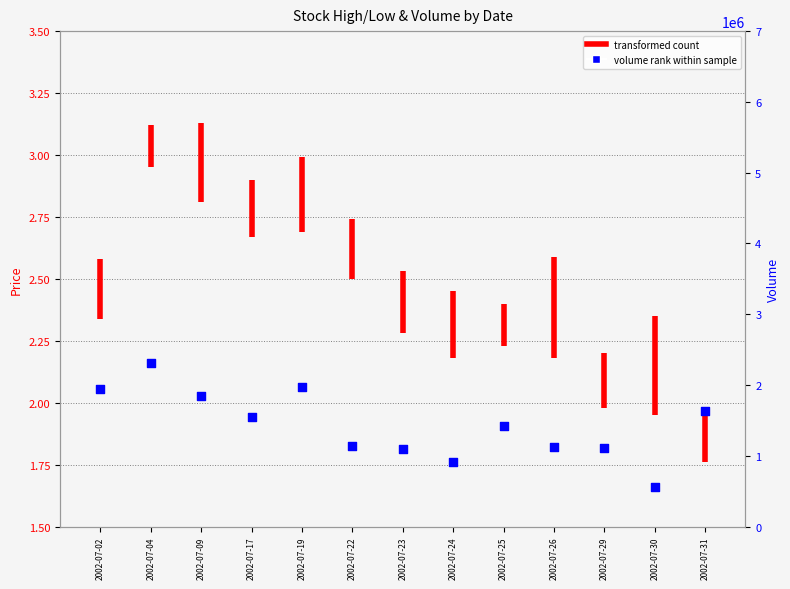

Which has a higher value, 2002-07-02 or 2002-07-02?

2002-07-02